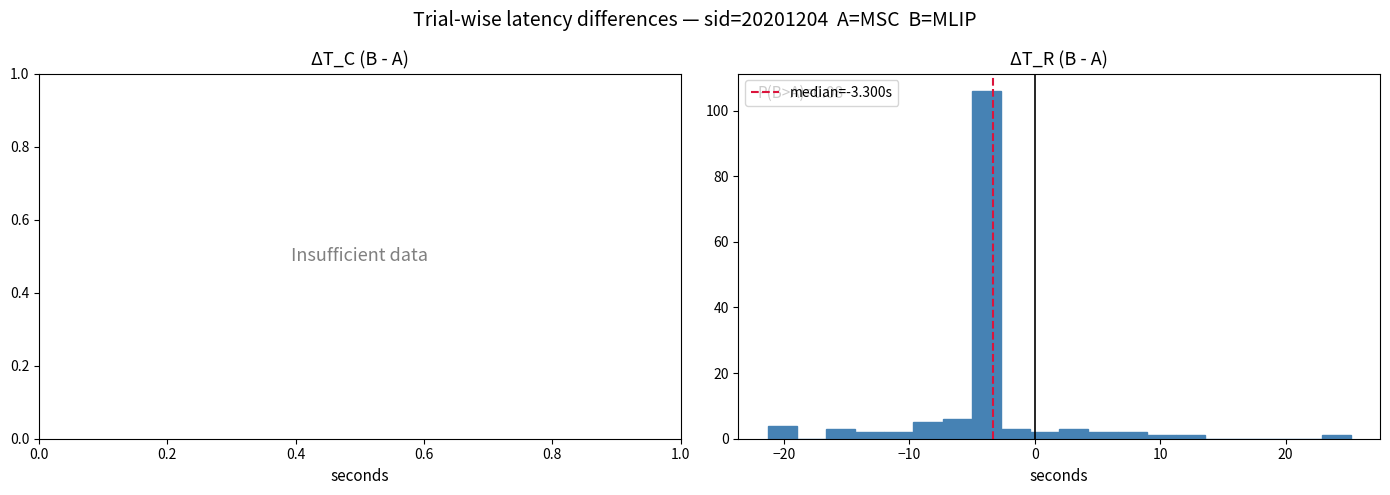

Around what value on the x-axis is the tallest bar? Give the approximate position of its centre, as read against the axis.

-4